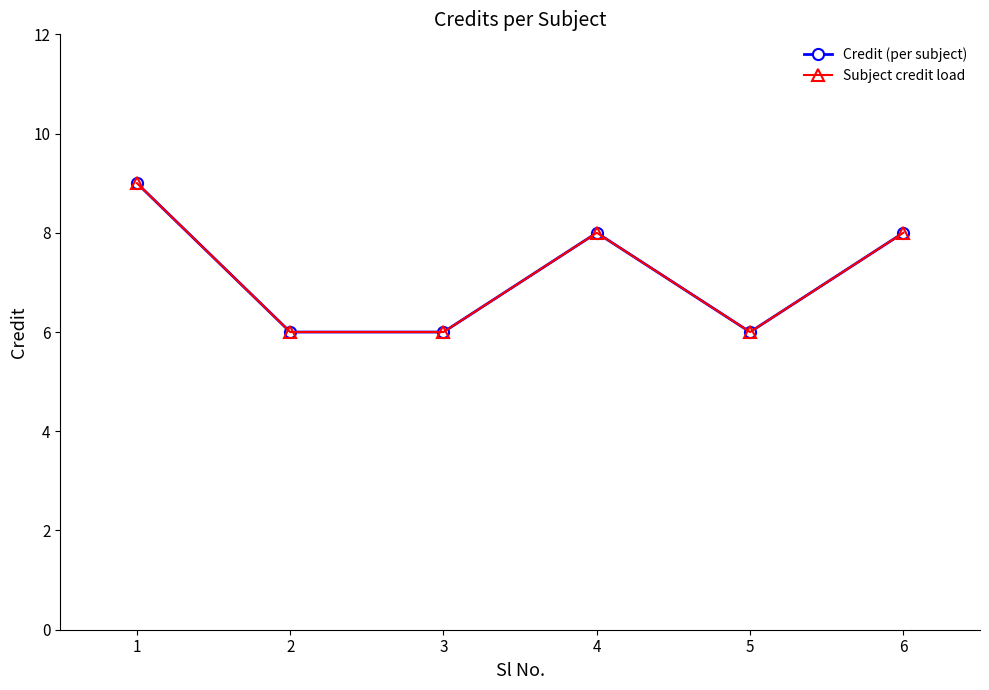

Is this an area chart (filled region under the line)?

No